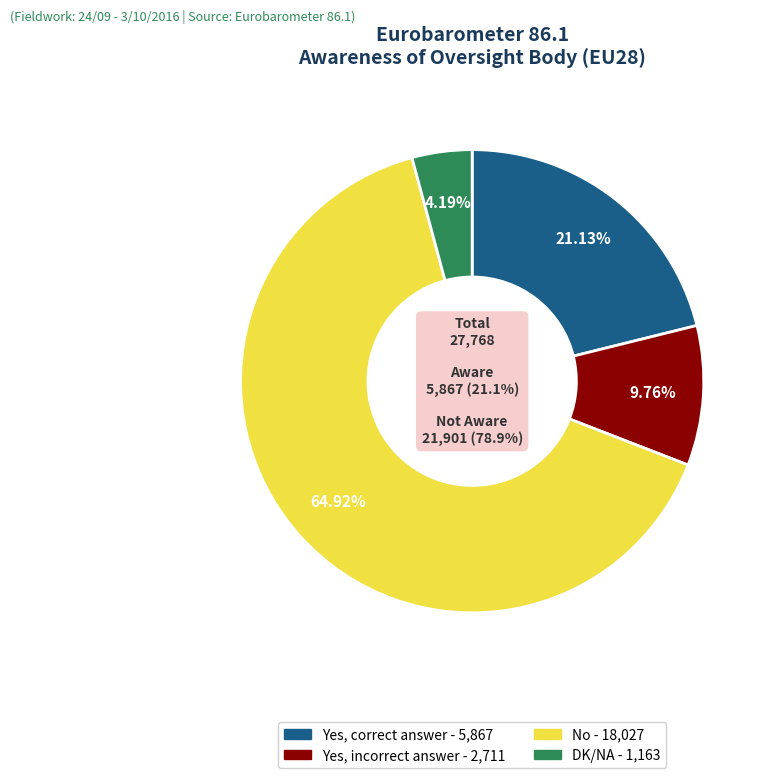

To the nearest percent, what percentage of the pie is Yes, correct answer?

21%